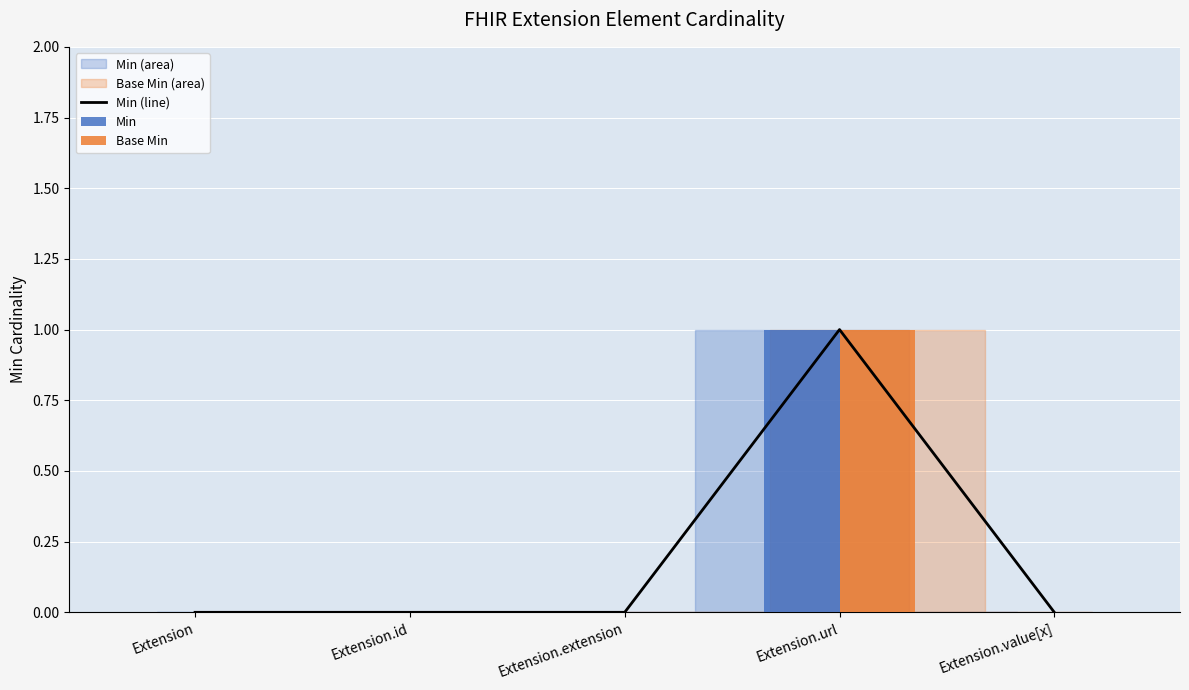

True or false: Min (line) has a value of 0 at Extension.id.

True